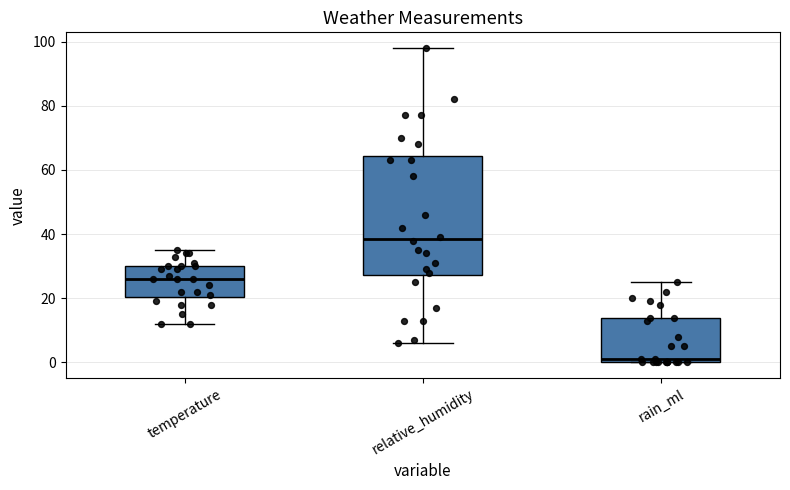

Comparing the boxes themselves (not the whiskers), which one is the tallest?

relative_humidity